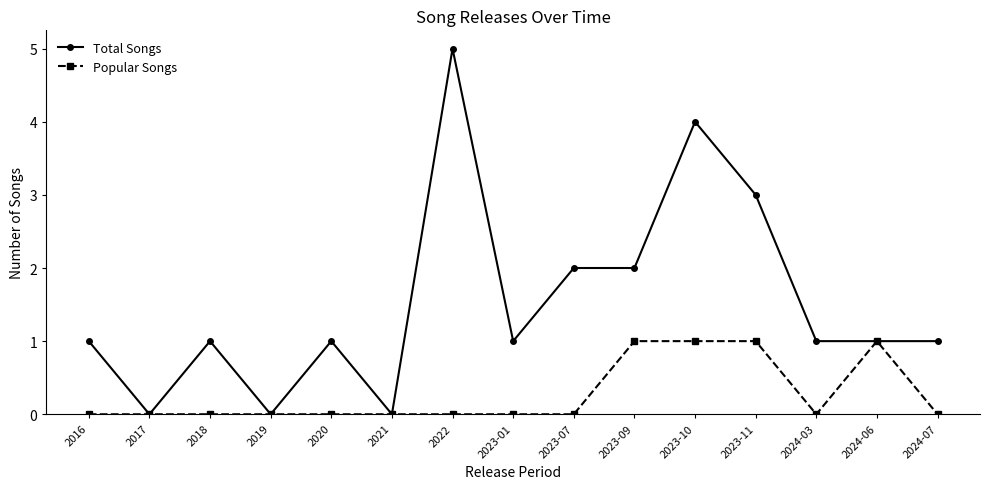

True or false: Total Songs has a value of 2 at 2023-01.

False